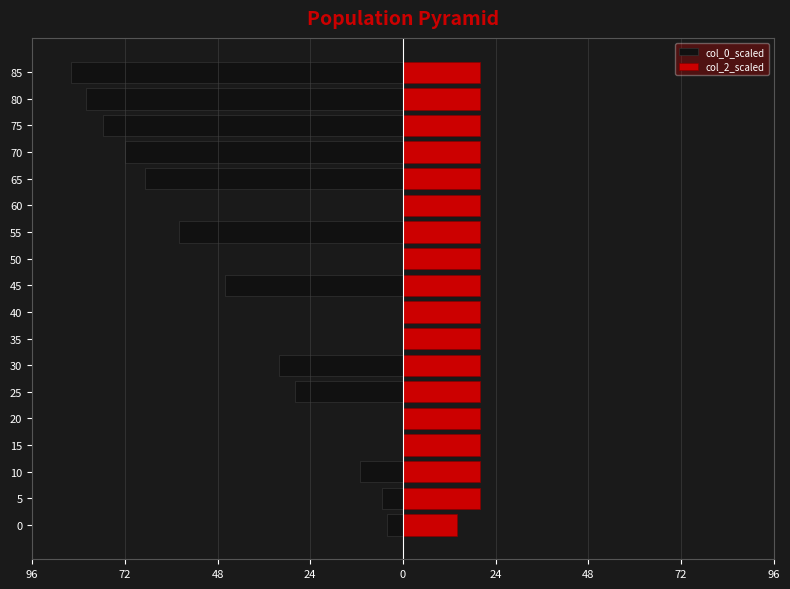

Reading left to right, what are all the values shown in this chart?

col_0_scaled: -4.0	-5.5	-11.0	0.0	0.0	-28.0	-32.0	0.0	0.0	-46.0	0.0	-58.0	0.0	-67.0	-72.0	-77.7	-82.1	-86.1
col_2_scaled: 13.9	20.0	20.0	20.0	20.0	20.0	20.0	20.0	20.0	20.0	20.0	20.0	20.0	20.0	20.0	20.0	20.0	20.0